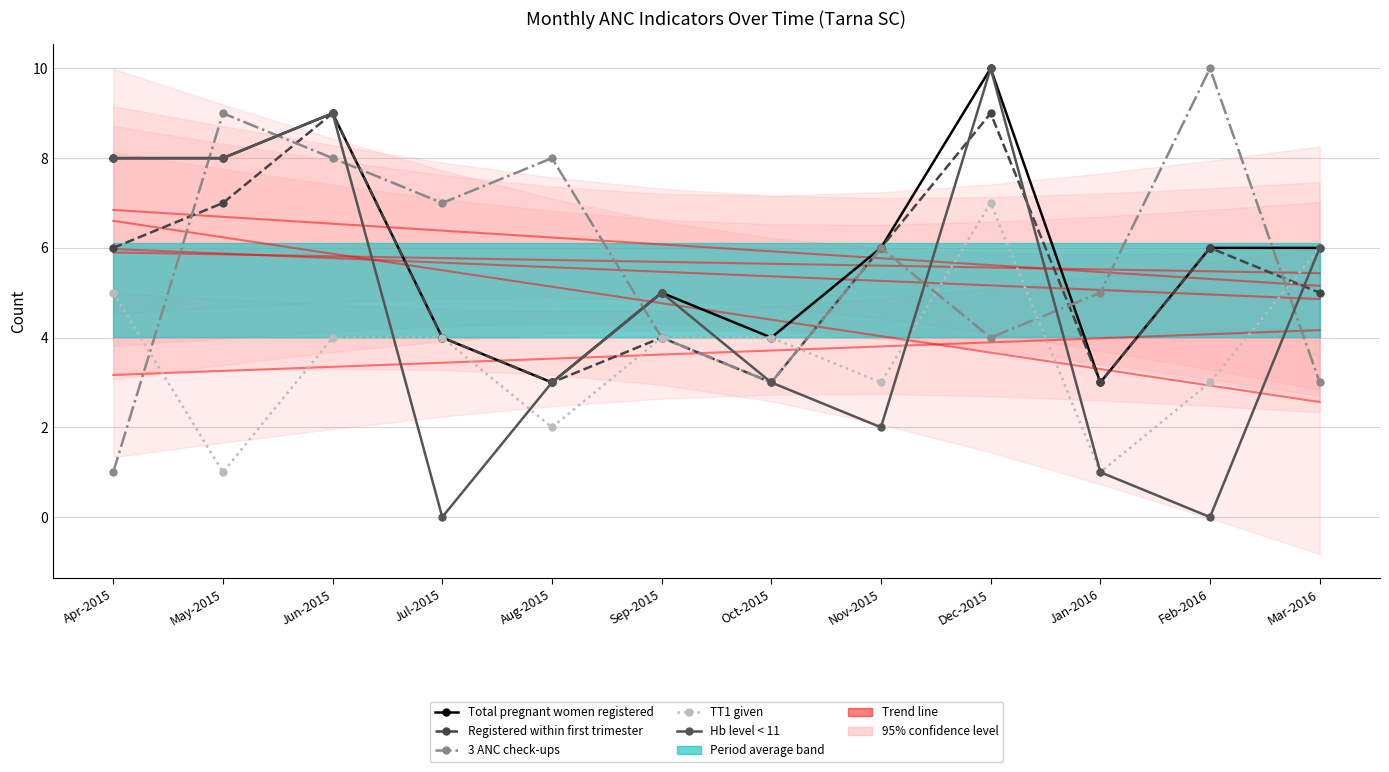

Reading right to left, extract all data points from this chart.

Total pregnant women registered: Mar-2016=6	Feb-2016=6	Jan-2016=3	Dec-2015=10	Nov-2015=6	Oct-2015=4	Sep-2015=5	Aug-2015=3	Jul-2015=4	Jun-2015=9	May-2015=8	Apr-2015=8
Registered within first trimester: Mar-2016=5	Feb-2016=6	Jan-2016=3	Dec-2015=9	Nov-2015=6	Oct-2015=3	Sep-2015=4	Aug-2015=3	Jul-2015=4	Jun-2015=9	May-2015=7	Apr-2015=6
3 ANC check-ups: Mar-2016=3	Feb-2016=10	Jan-2016=5	Dec-2015=4	Nov-2015=6	Oct-2015=3	Sep-2015=4	Aug-2015=8	Jul-2015=7	Jun-2015=8	May-2015=9	Apr-2015=1
TT1 given: Mar-2016=6	Feb-2016=3	Jan-2016=1	Dec-2015=7	Nov-2015=3	Oct-2015=4	Sep-2015=4	Aug-2015=2	Jul-2015=4	Jun-2015=4	May-2015=1	Apr-2015=5
Hb level < 11: Mar-2016=6	Feb-2016=0	Jan-2016=1	Dec-2015=10	Nov-2015=2	Oct-2015=3	Sep-2015=5	Aug-2015=3	Jul-2015=0	Jun-2015=9	May-2015=8	Apr-2015=8